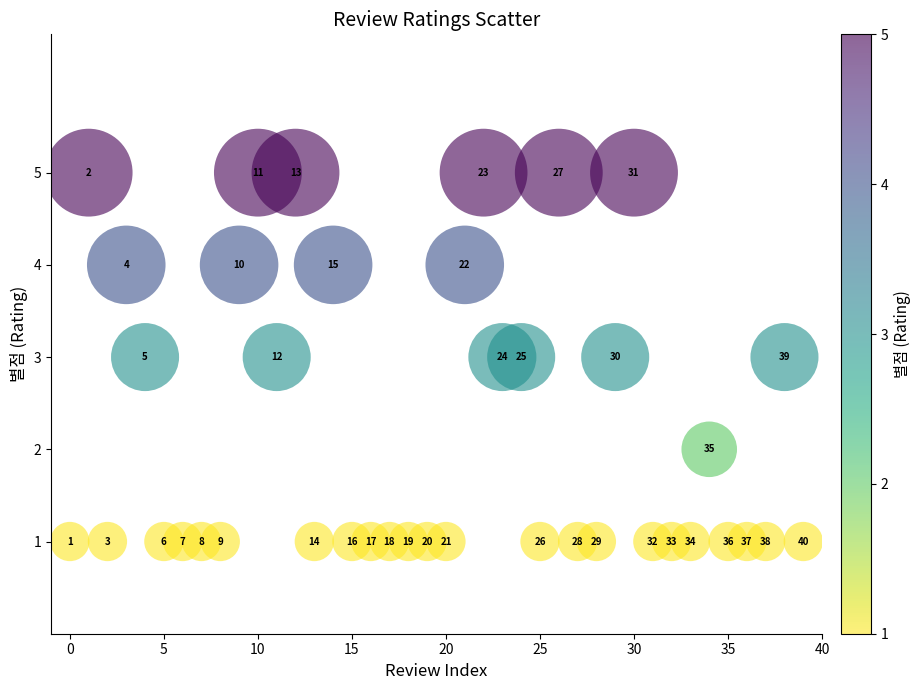

What Y value in the scatter plot is closest to 3?

3